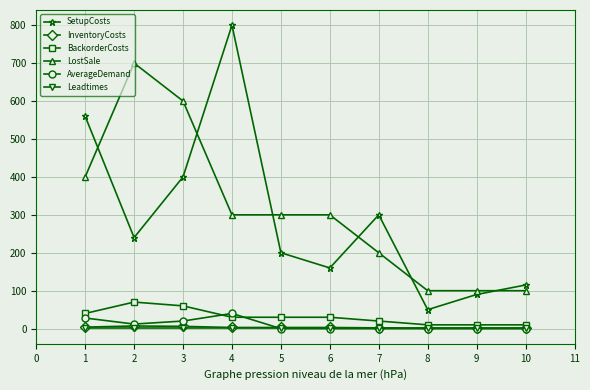

Is it true that InventoryCosts equals 1 at 8?

True